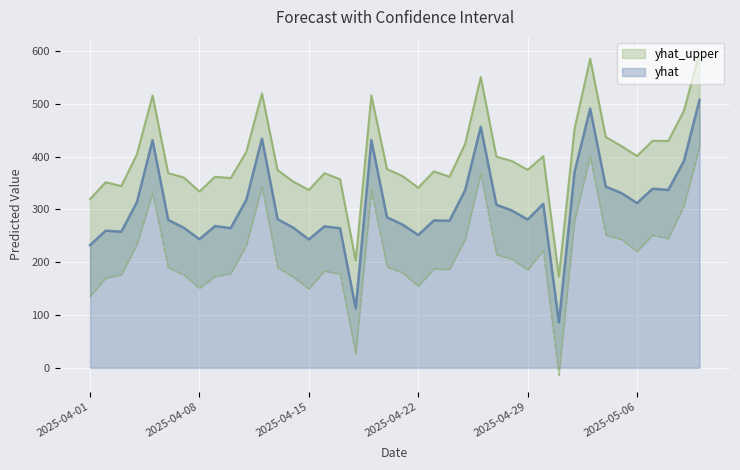

At which label does yhat first exceed 285?

2025-04-04